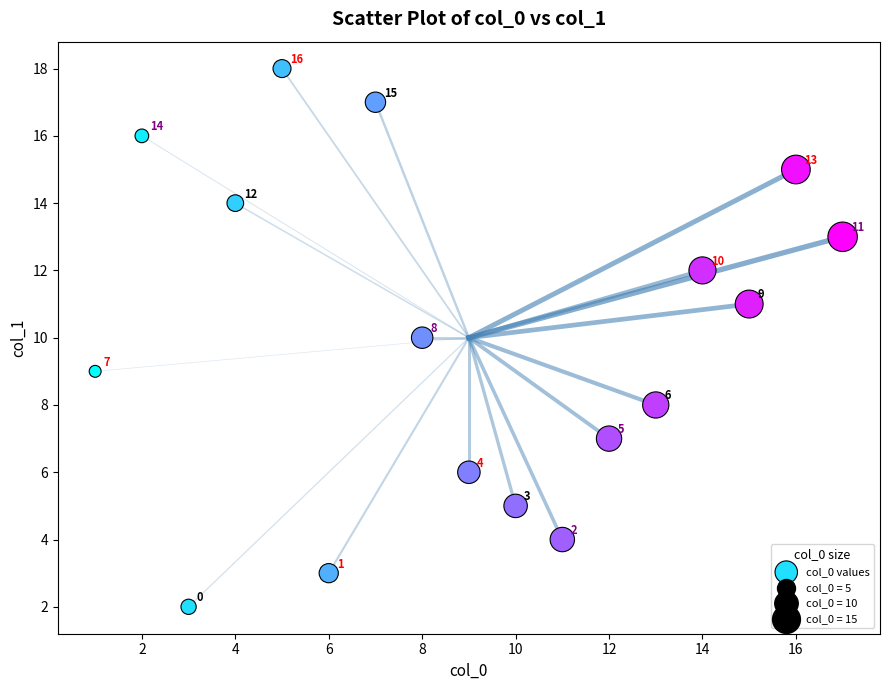

What is the range of X values (max minus min)?

16